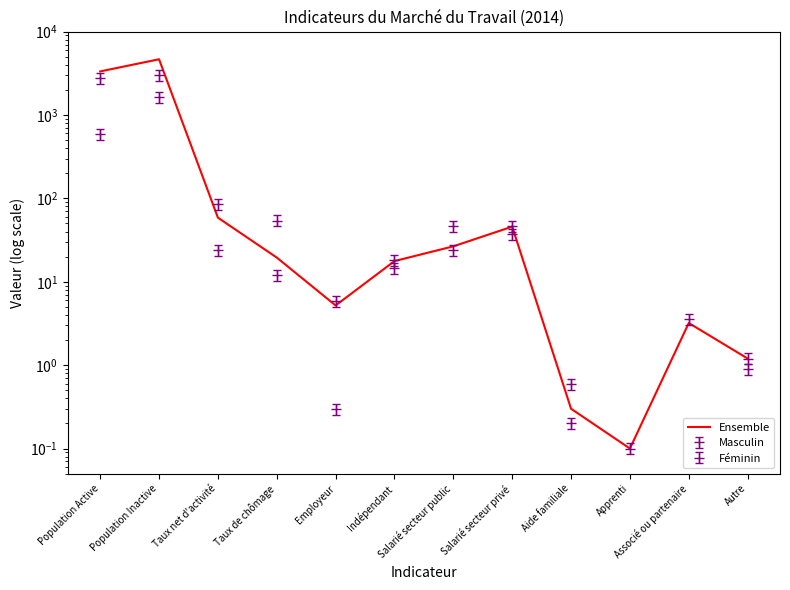

Is this an area chart (filled region under the line)?

No